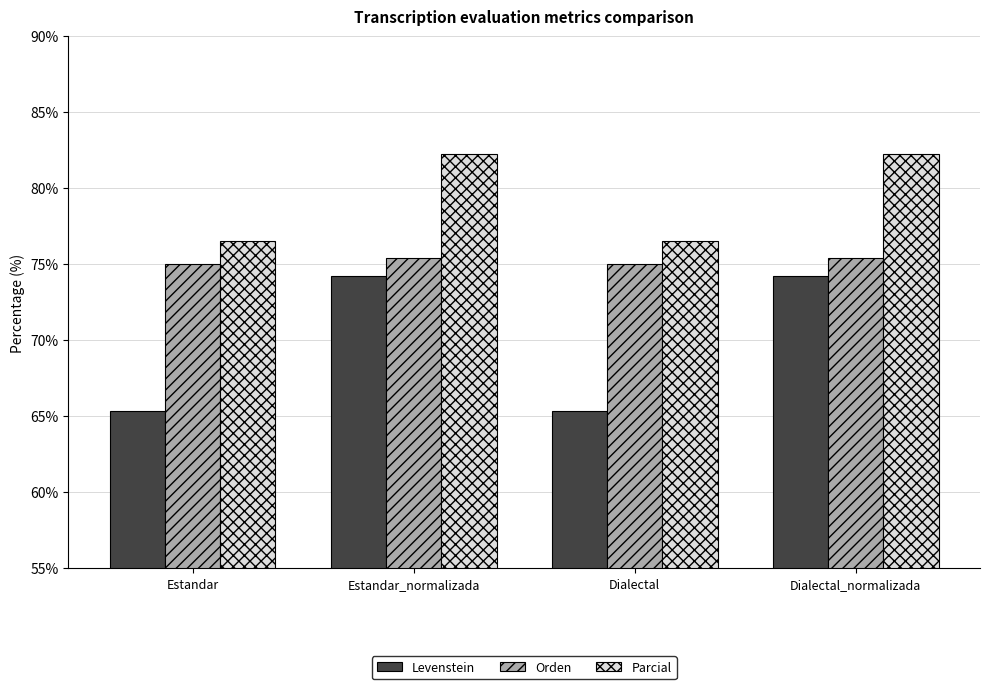

True or false: Orden has a value of 42.1 at Estandar_normalizada.

False